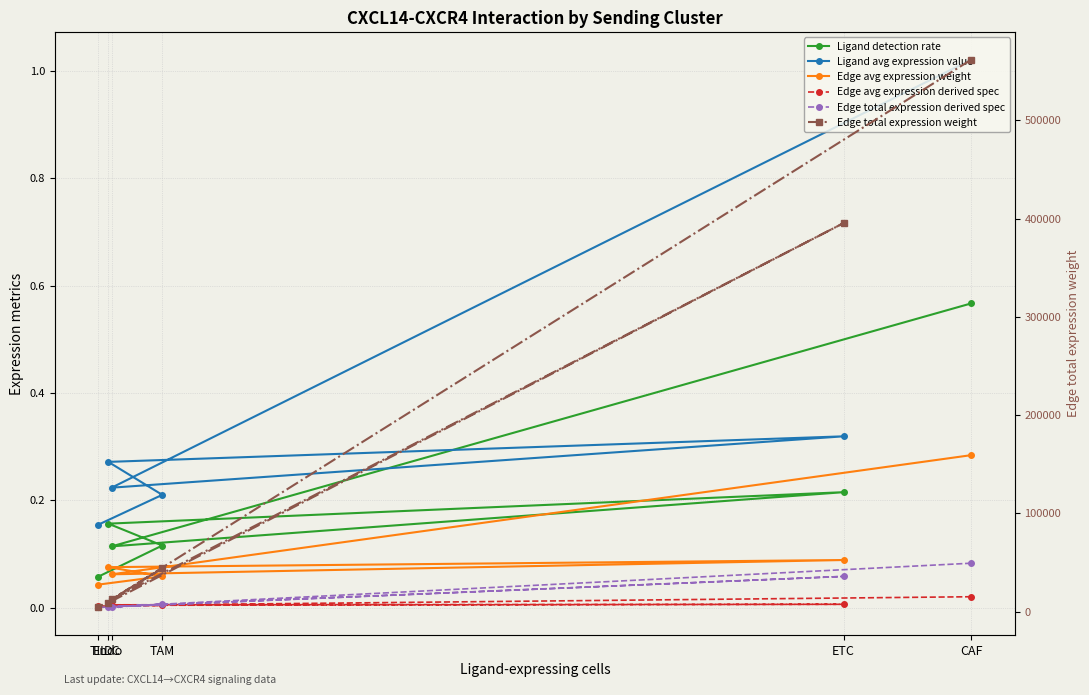

The value of Edge total expression derived spec at TIL is 0.0. True or false?

False